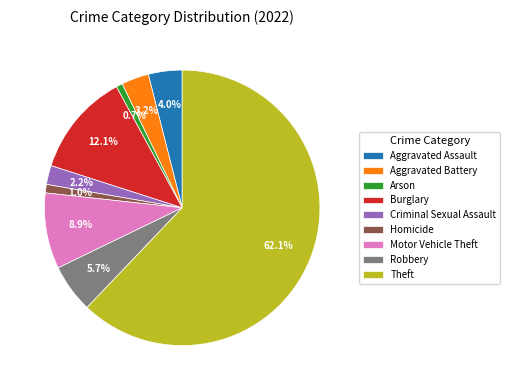

Do Robbery and Aggravated Battery together represent more than half of the pie?

No